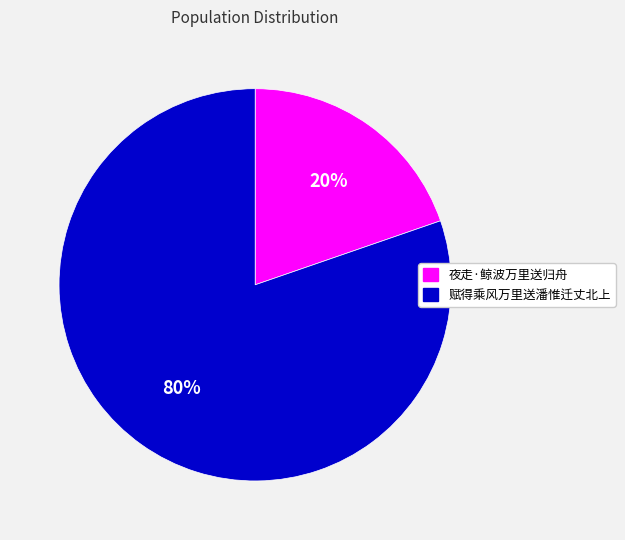

To the nearest percent, what is the average slice percentage?

50%